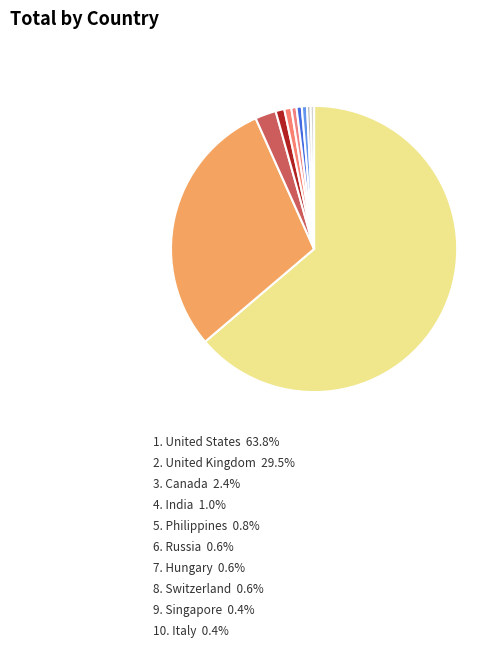

What is the majority slice?

United States